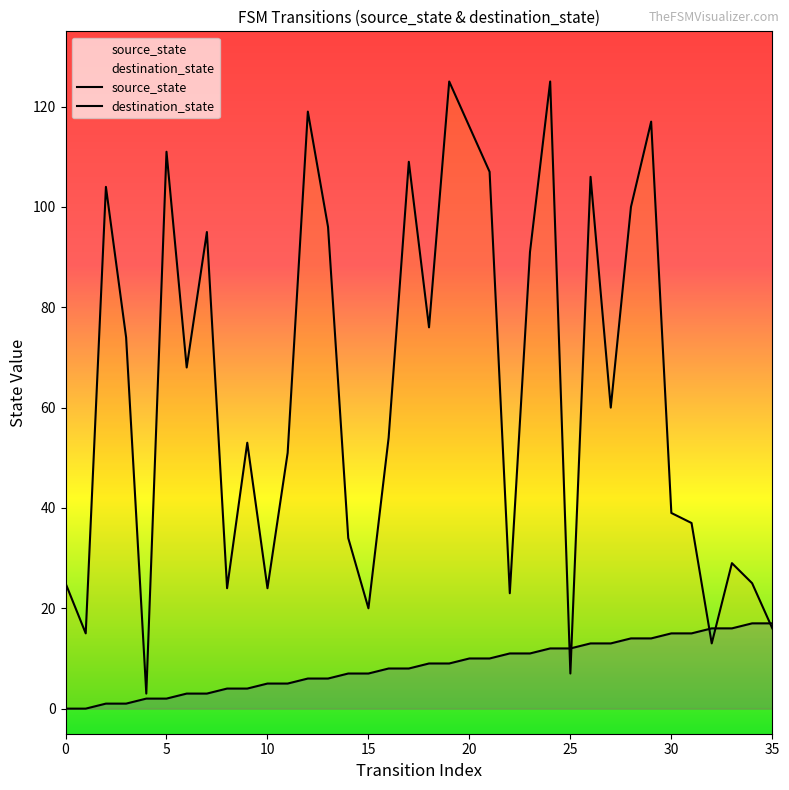

Is the value of destination_state at 20 greater than the value of source_state at 11?

No